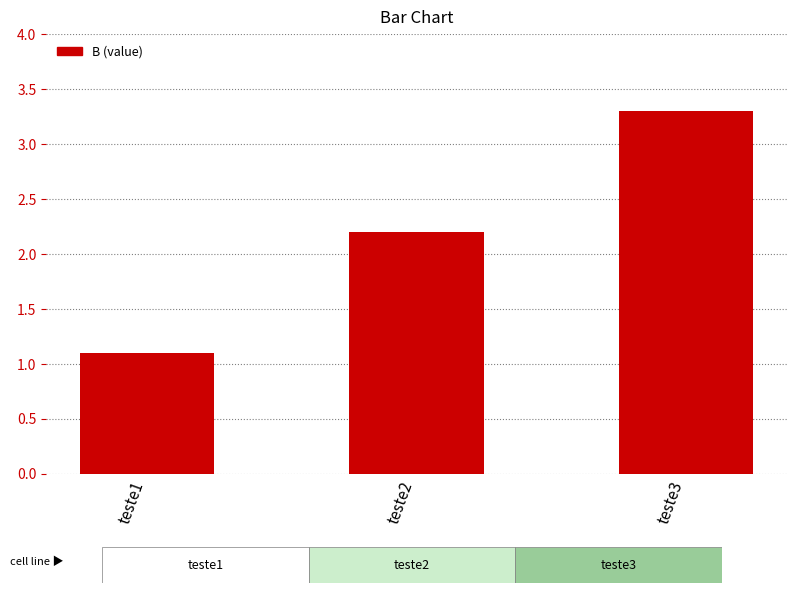

What is the maximum value shown in the chart?

3.3